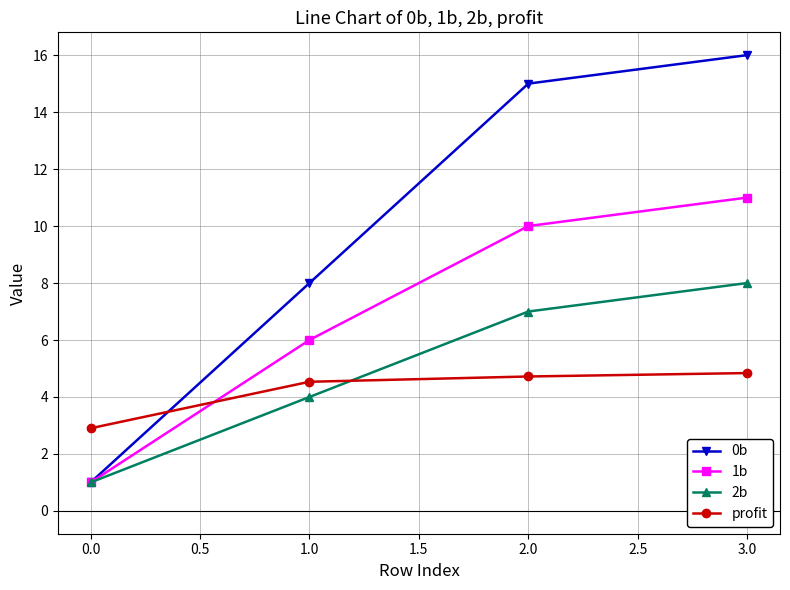

What is the difference between the profit values at 0.0 and 1.0?

1.6